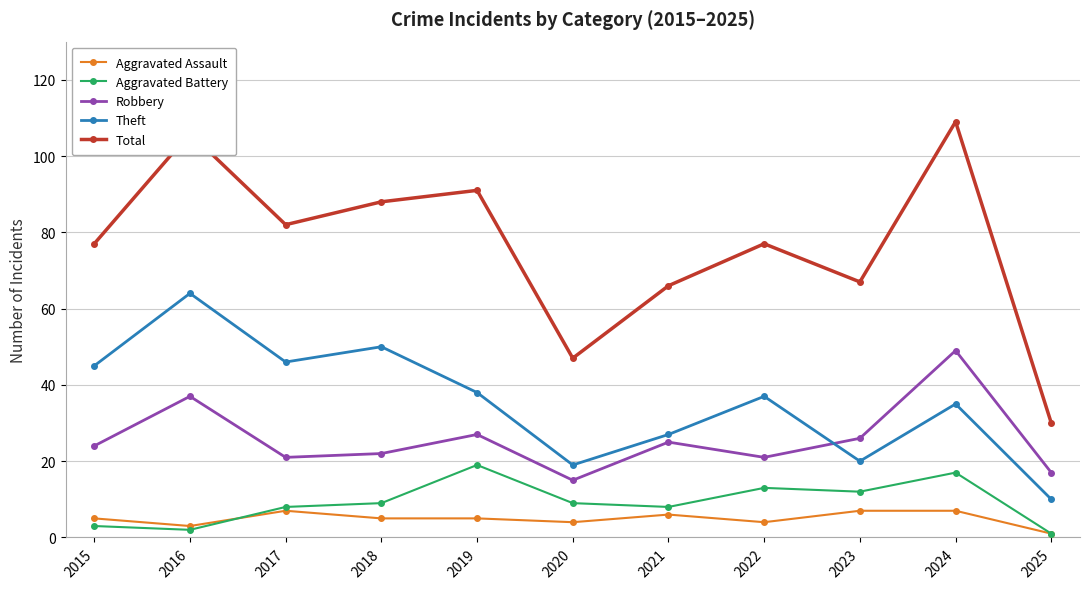

How many data points does each series have?

11